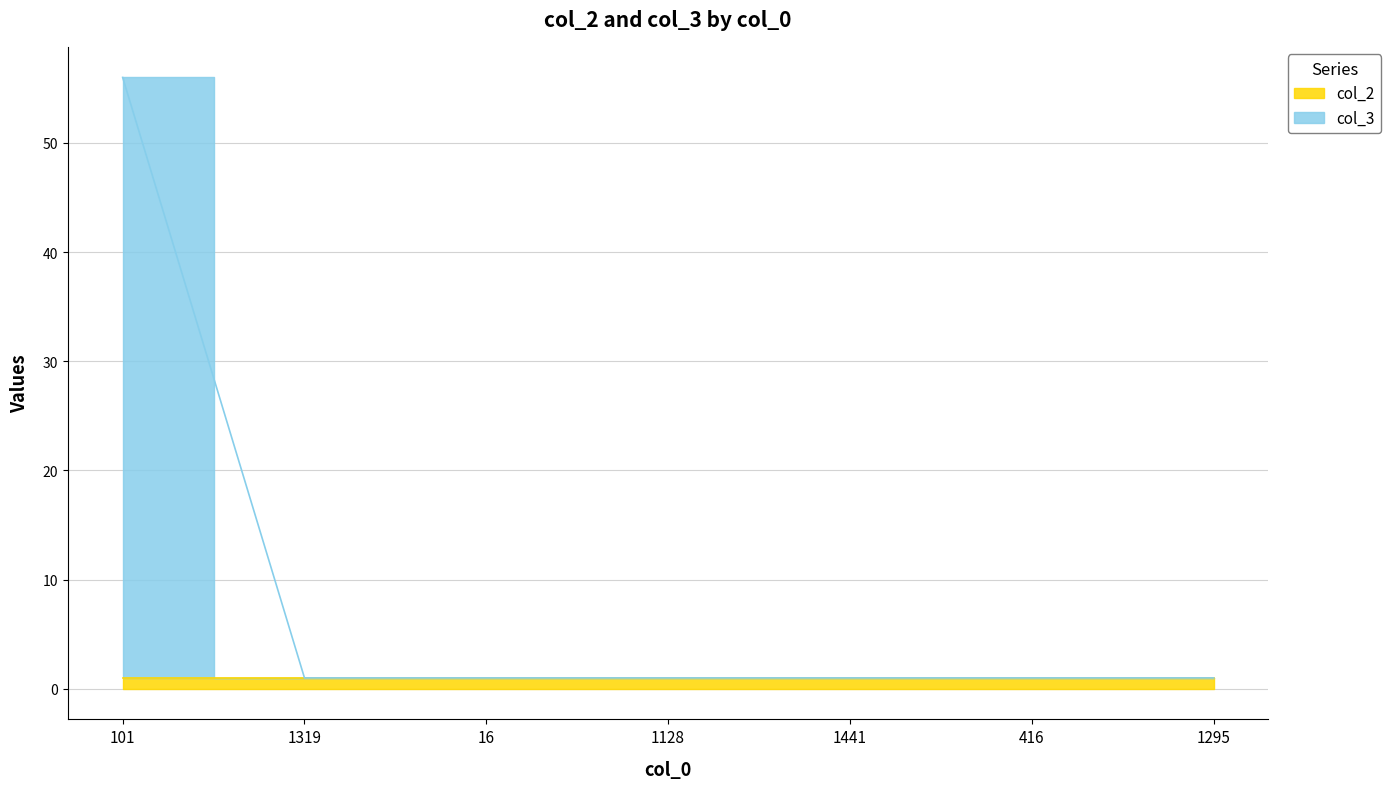

What is the maximum value shown in the chart?

56